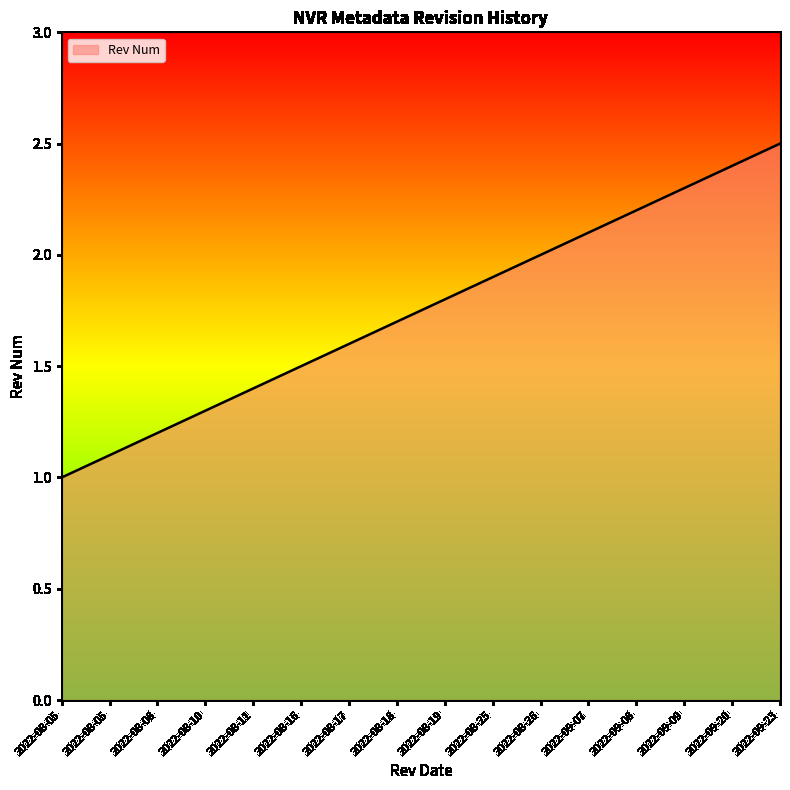

Which has a higher value, 2022-09-08 or 2022-08-05?

2022-09-08